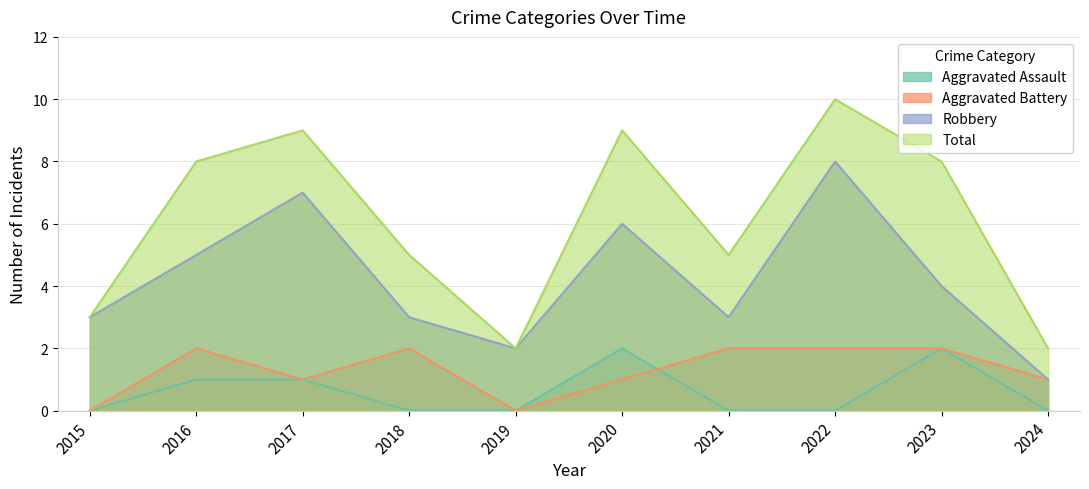

Is it true that Total equals 2 at 2024?

True